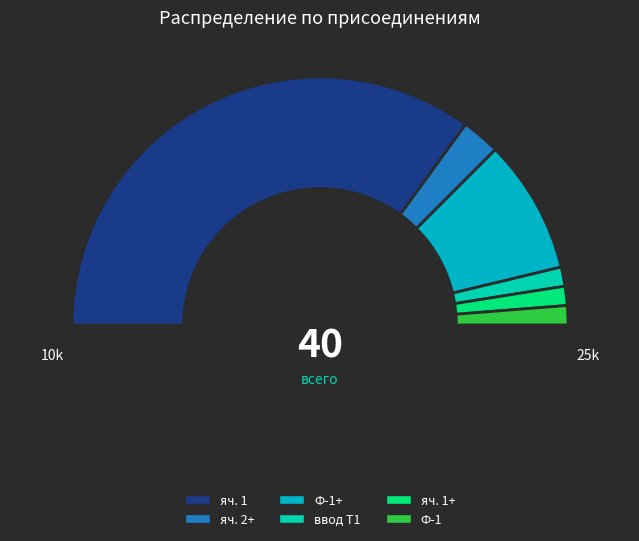

What is the smallest slice in the pie chart?

ввод Т1